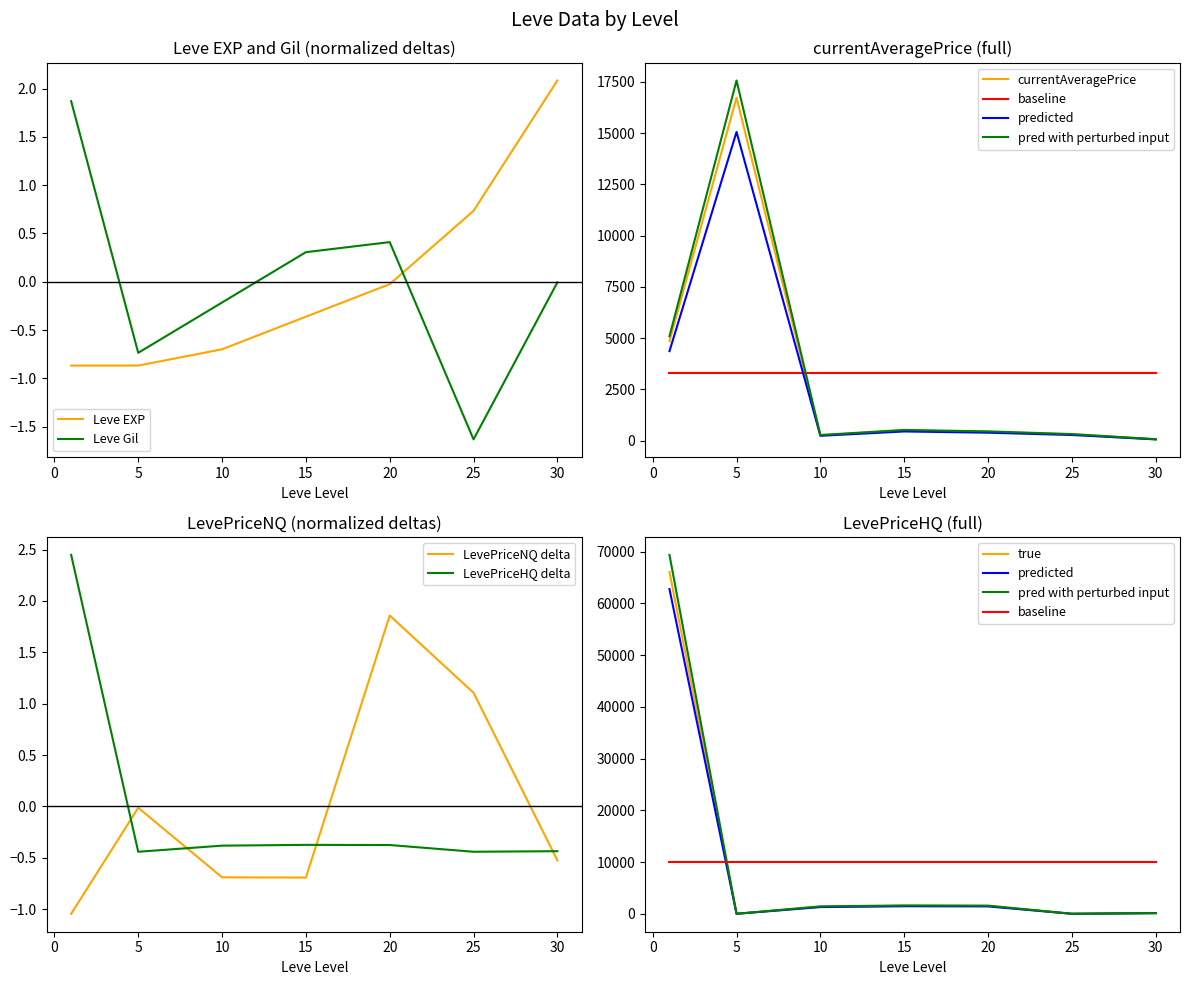

True or false: LevePriceNQ has more than 0 interior local peaks.

True